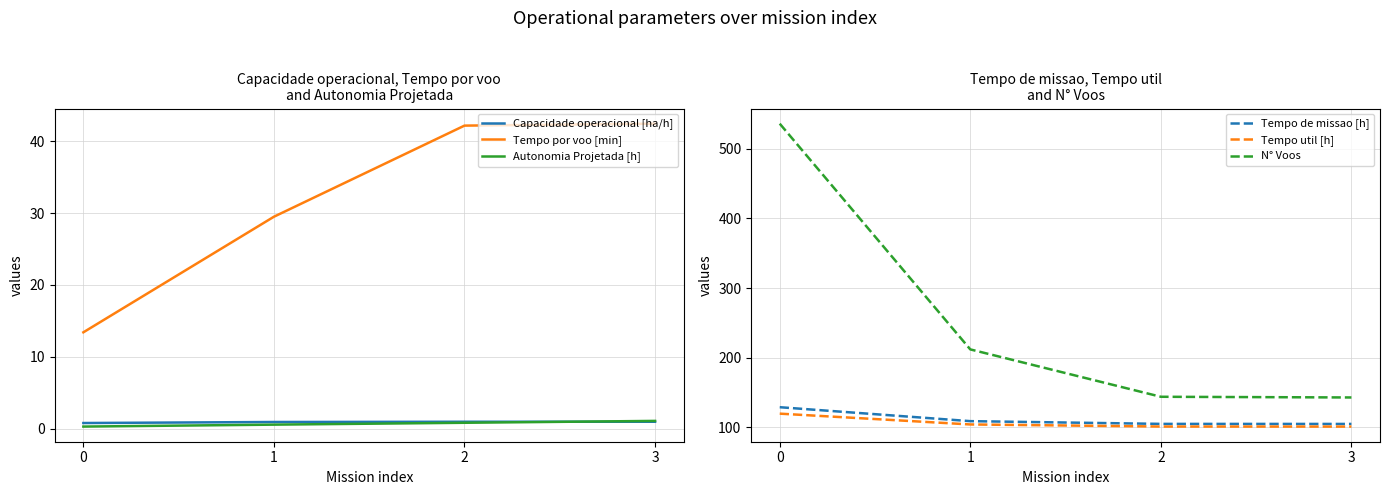

What is the sum of all Autonomia Projetada [h] values?

2.7